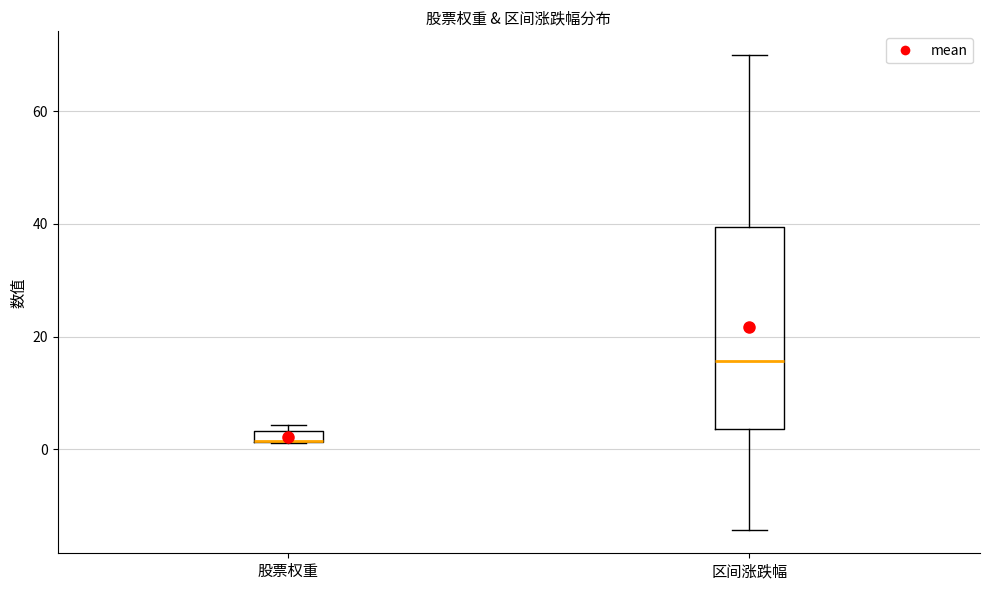

Which box is the tallest, from its lower edge to its upper edge?

区间涨跌幅